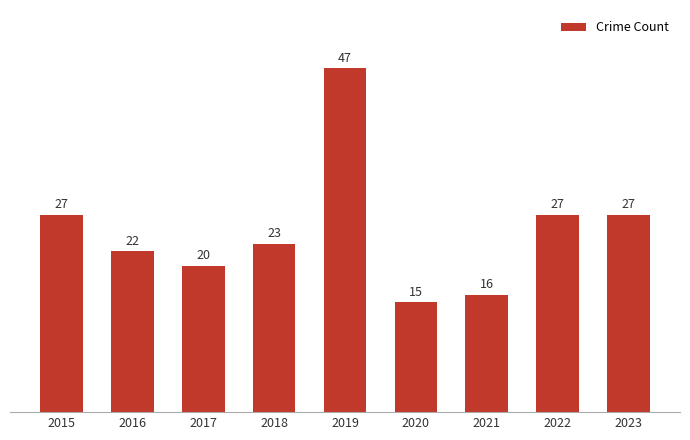

Read the value at 2018, to the nearest 10.

20